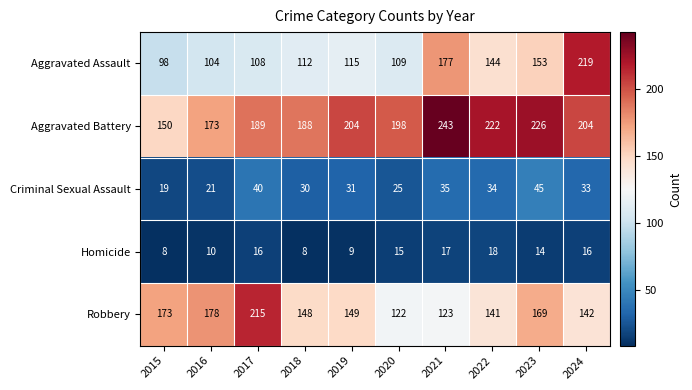

Which series has the largest range (max minus min)?

Aggravated Assault